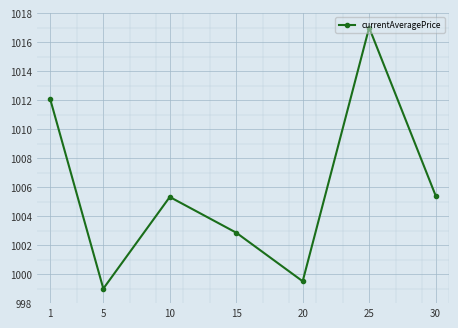

How many interior local valleys (lower than both neighbors) does the data have?

2